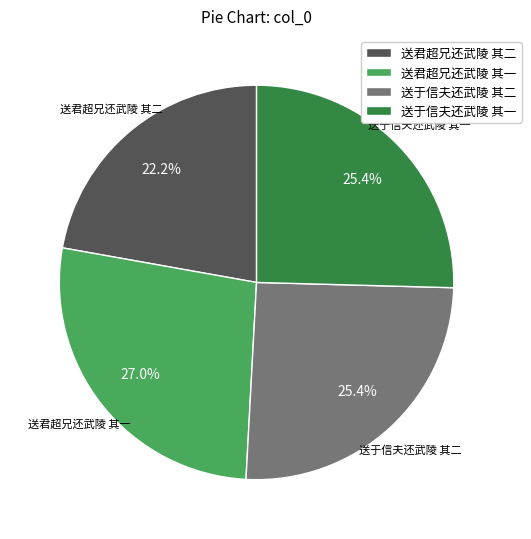

Combined, do 送于信夫还武陵 其二 and 送君超兄还武陵 其二 account for over 50%?

No